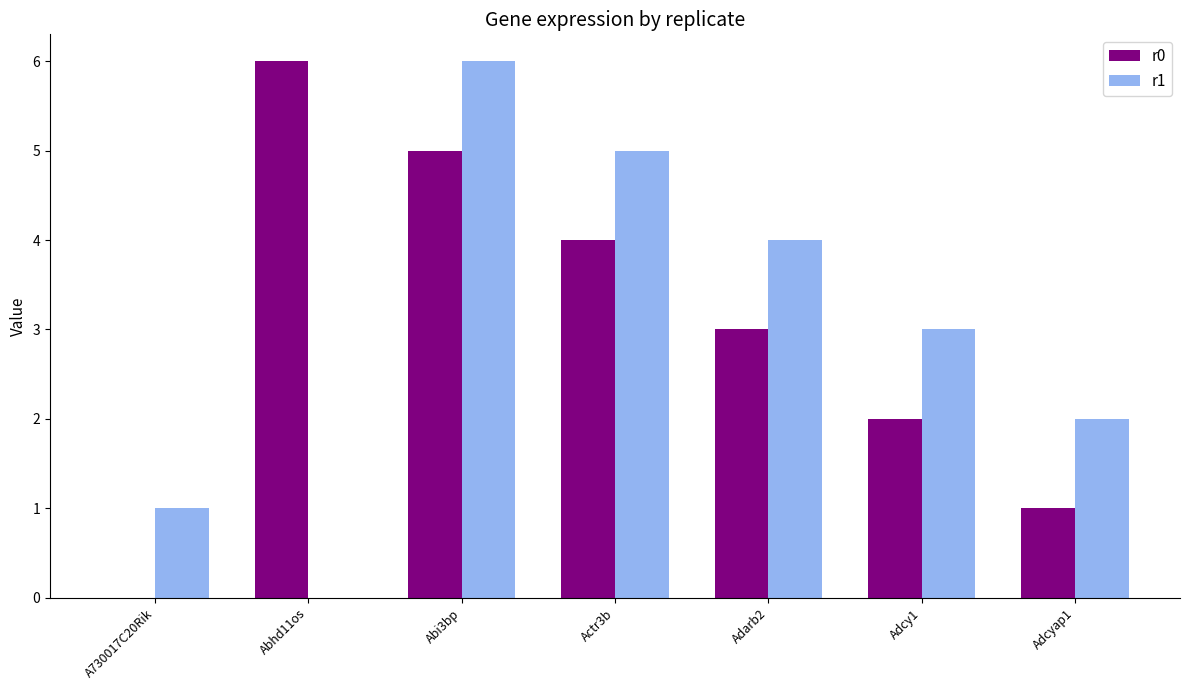

What is the average value of the r1 series?

3